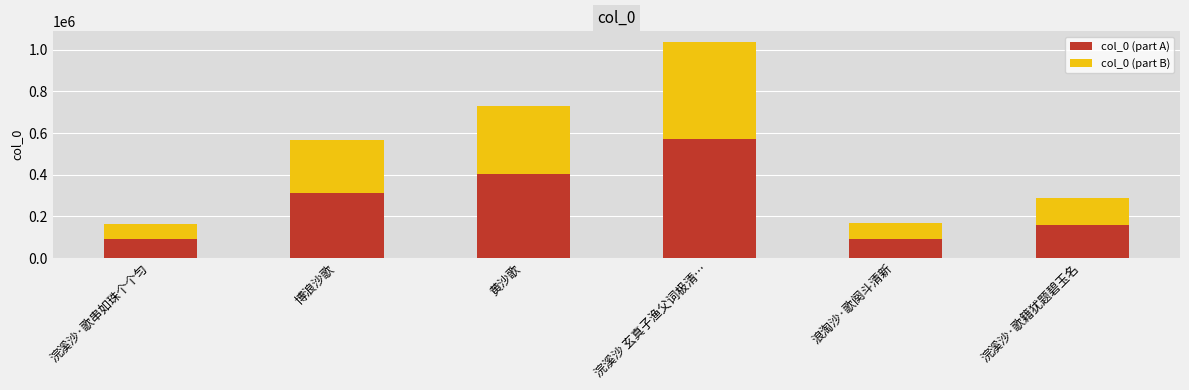

What is the total value across all series at 浪淘沙·歌阕斗清新?

167924